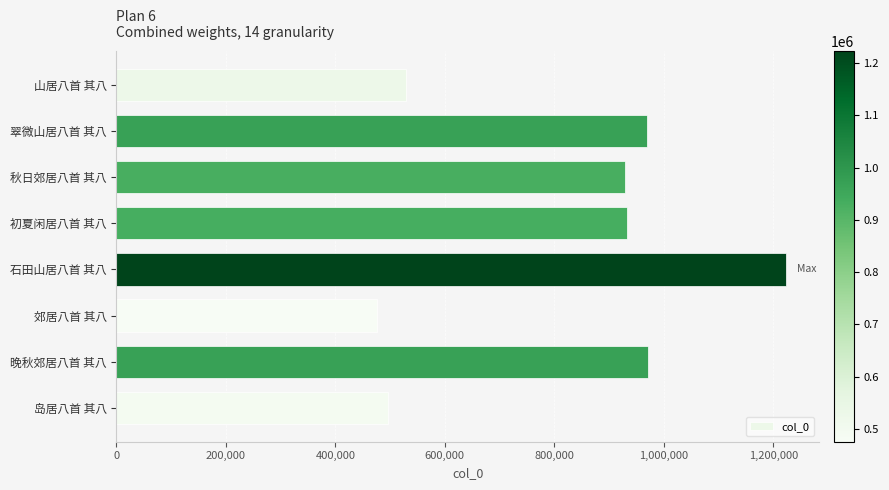

Read the value at 石田山居八首 其八, to the nearest 100.

1223200